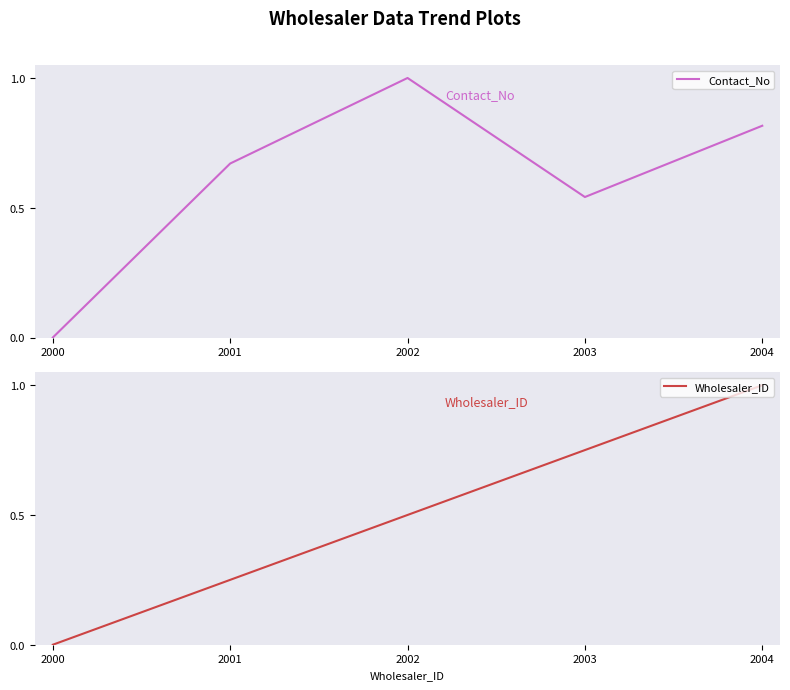

List the series in order of their peak value, lowest first.

Contact_No, Wholesaler_ID